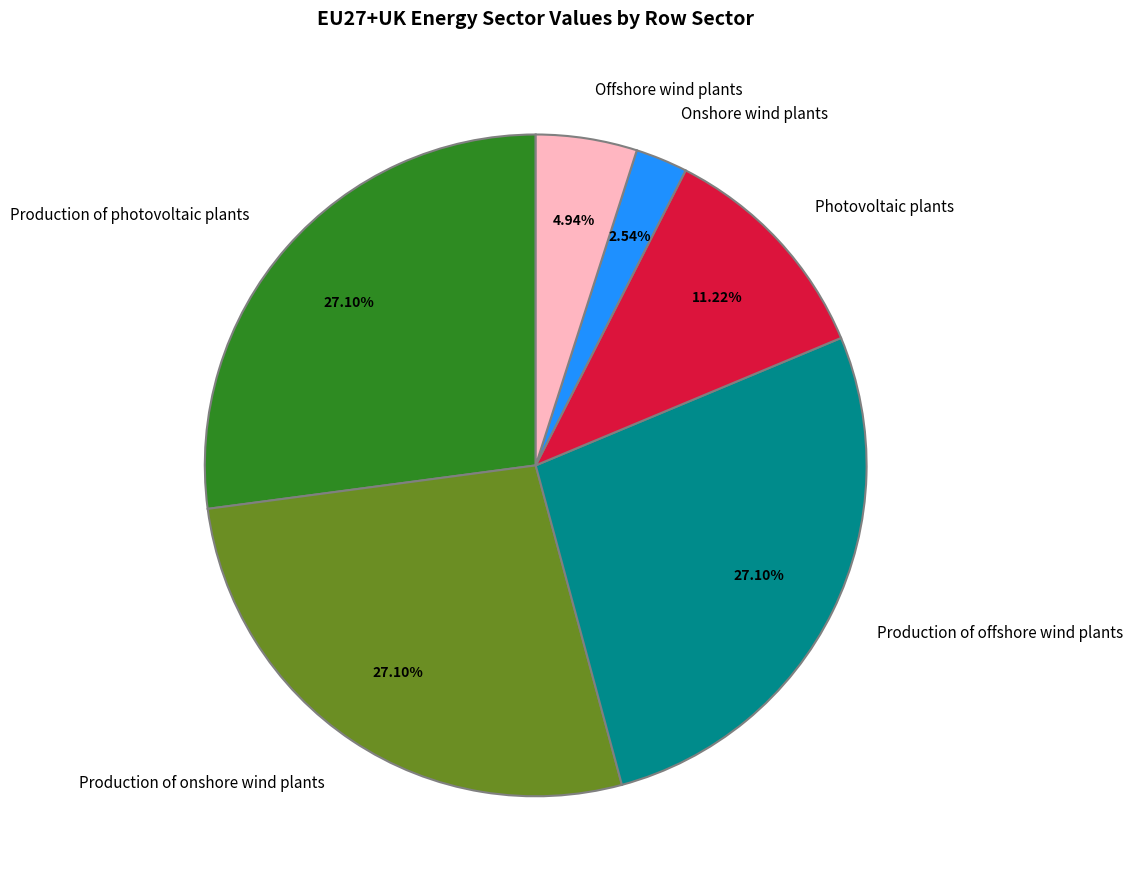

To the nearest percent, what is the difference between the Production of offshore wind plants and Onshore wind plants slice percentages?

25%